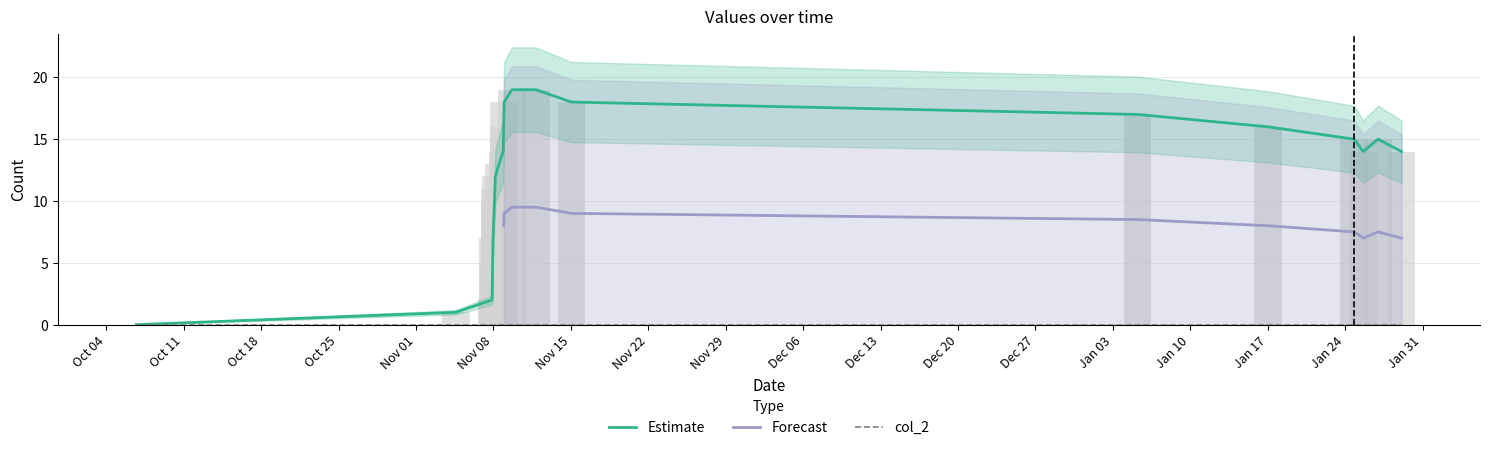

How many values exceed 14?

9